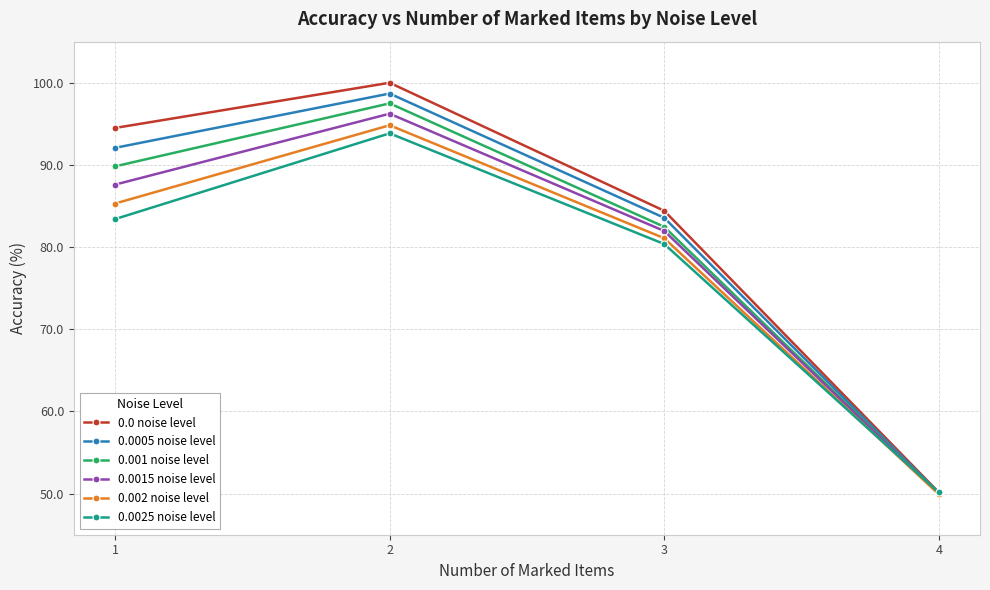

Rank the series by their maximum value, from lowest to highest.

0.0025 noise level, 0.002 noise level, 0.0015 noise level, 0.001 noise level, 0.0005 noise level, 0.0 noise level